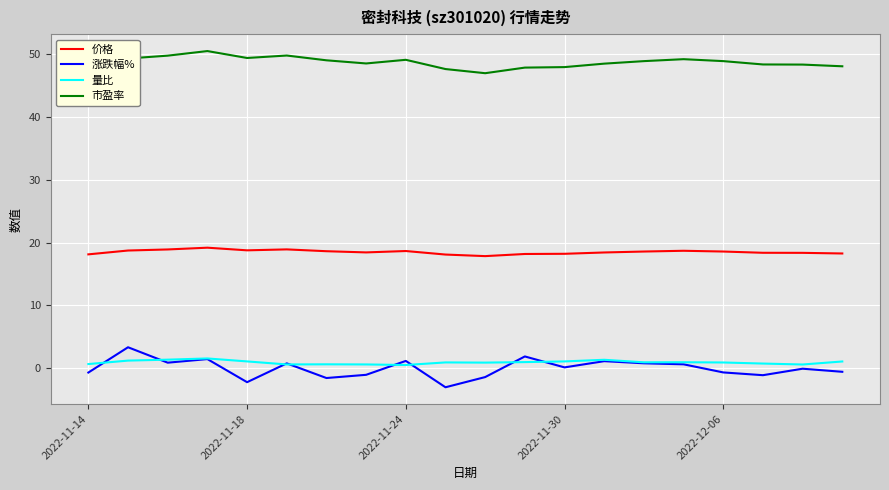

True or false: 量比 and 市盈率 cross at least once.

False